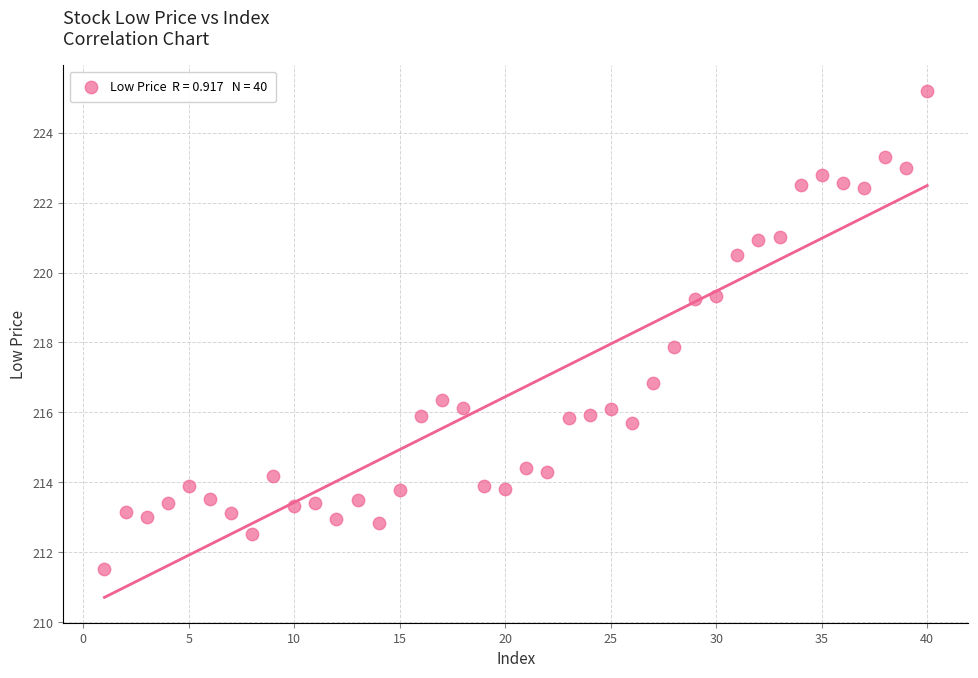

Count the number of points in this scatter plot.

40